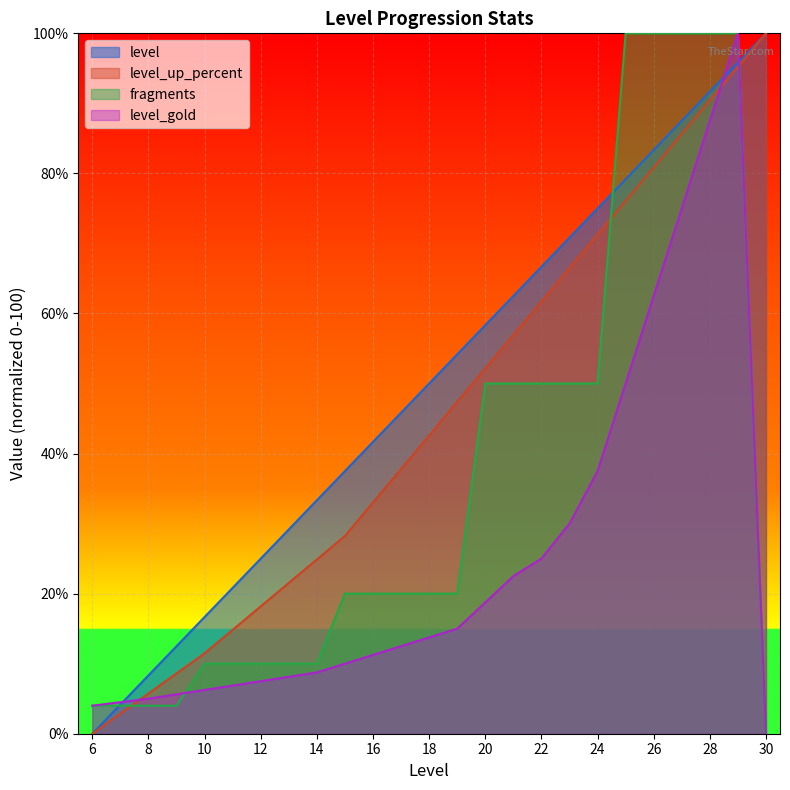

Reading right to left, list all the values displayed in this chart.

level: 30=100.0	29=95.8	28=91.7	27=87.5	26=83.3	25=79.2	24=75.0	23=70.8	22=66.7	21=62.5	20=58.3	19=54.2	18=50.0	17=45.8	16=41.7	15=37.5	14=33.3	13=29.2	12=25.0	11=20.8	10=16.7	9=12.5	8=8.3	7=4.2	6=0.0
level_up_percent: 30=100.0	29=95.2	28=90.4	27=85.6	26=80.9	25=76.1	24=71.3	23=66.5	22=61.7	21=56.9	20=52.2	19=47.4	18=42.6	17=37.8	16=33.0	15=28.2	14=24.9	13=21.5	12=18.2	11=14.8	10=11.5	9=8.6	8=5.7	7=2.9	6=0.0
fragments: 30=0.0	29=100.0	28=100.0	27=100.0	26=100.0	25=100.0	24=50.0	23=50.0	22=50.0	21=50.0	20=50.0	19=20.0	18=20.0	17=20.0	16=20.0	15=20.0	14=10.0	13=10.0	12=10.0	11=10.0	10=10.0	9=4.0	8=4.0	7=4.0	6=4.0
level_gold: 30=0.0	29=100.0	28=87.5	27=75.0	26=62.5	25=50.0	24=37.5	23=30.0	22=25.0	21=22.5	20=18.8	19=15.0	18=13.8	17=12.5	16=11.2	15=10.0	14=8.8	13=8.1	12=7.5	11=6.9	10=6.2	9=5.6	8=5.0	7=4.5	6=4.0